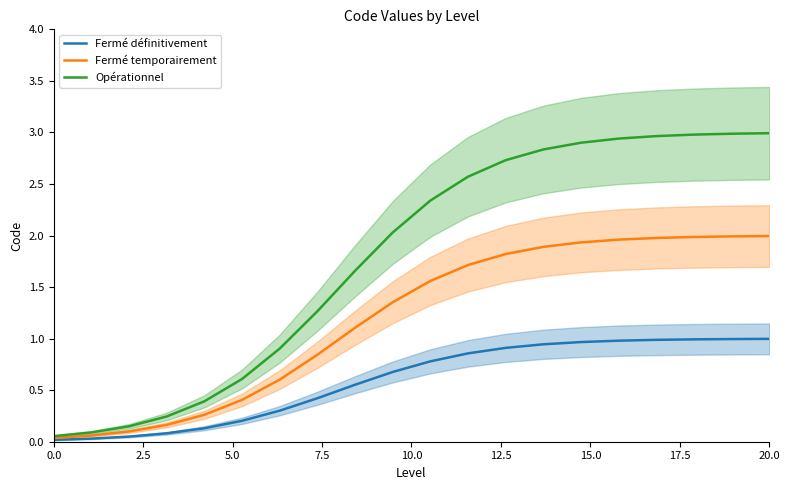

Which series has the largest range (max minus min)?

Opérationnel